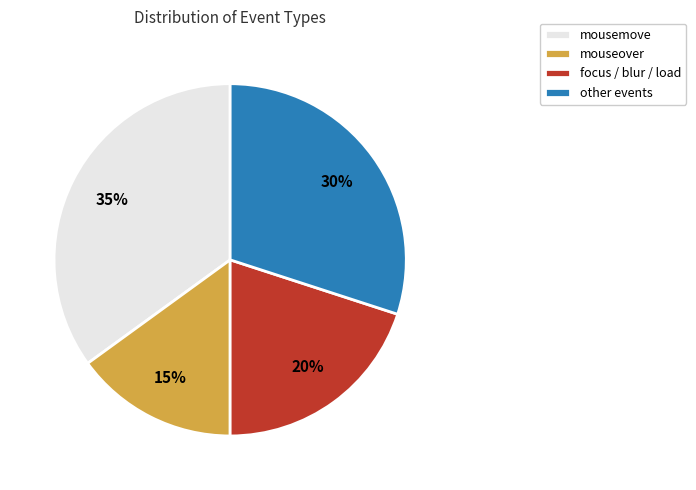

What is the largest slice in the pie chart?

mousemove